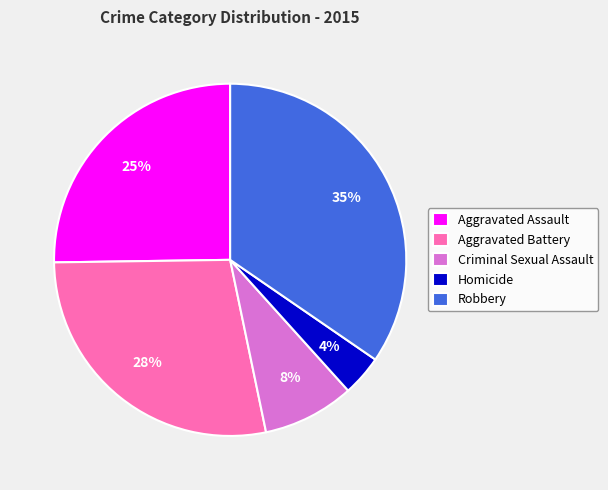

Which category has the smallest portion of the pie?

Homicide